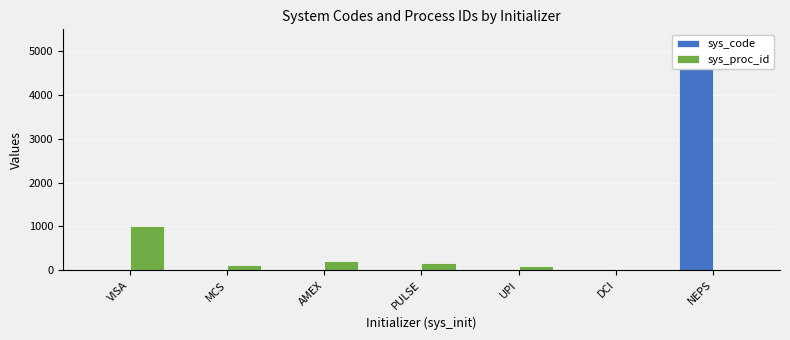

What is the total value across all series at AMEX?

212